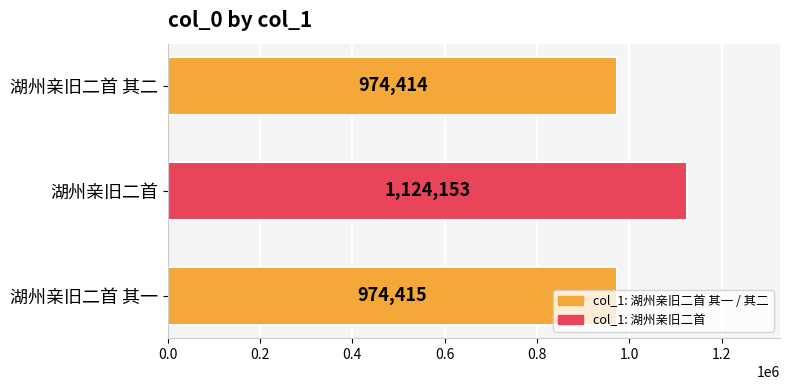

Rank the categories by value from lowest to highest.

湖州亲旧二首 其二, 湖州亲旧二首 其一, 湖州亲旧二首